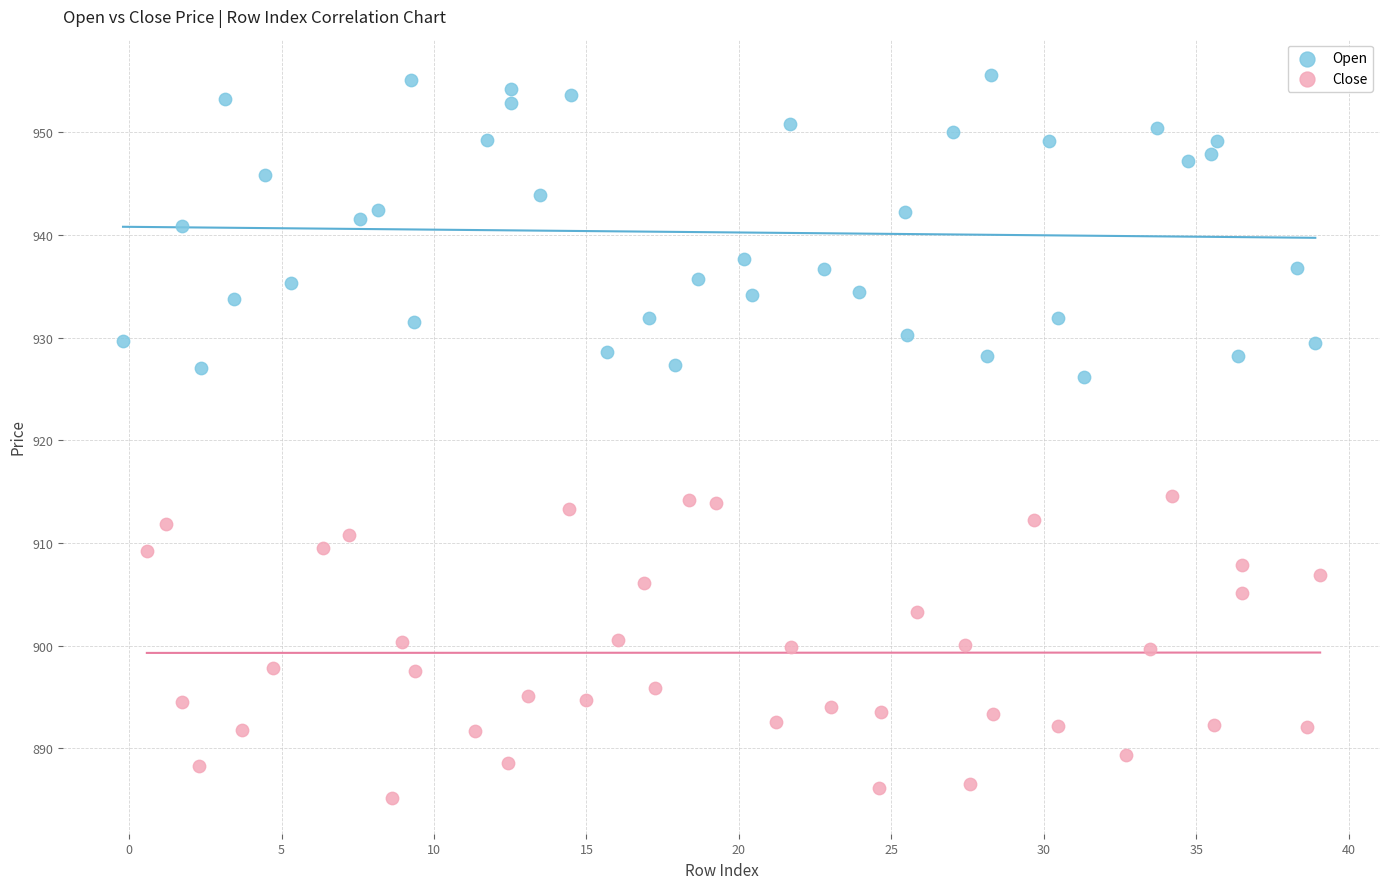

Which series contains the highest Y value?

Open